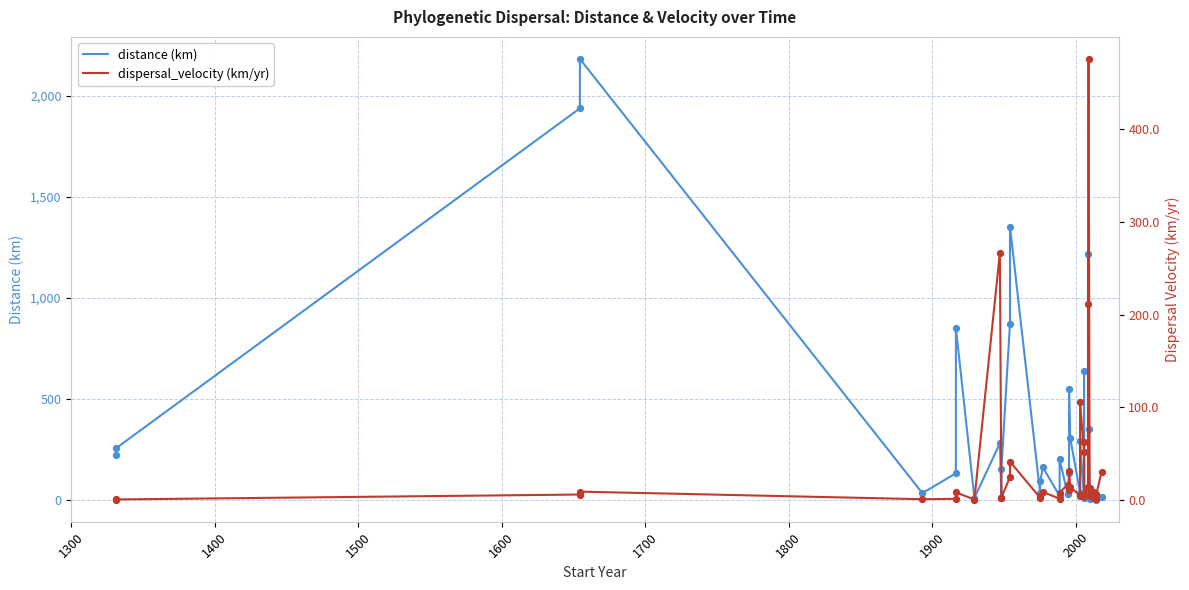

Which series contains the lowest Y value?

dispersal_velocity